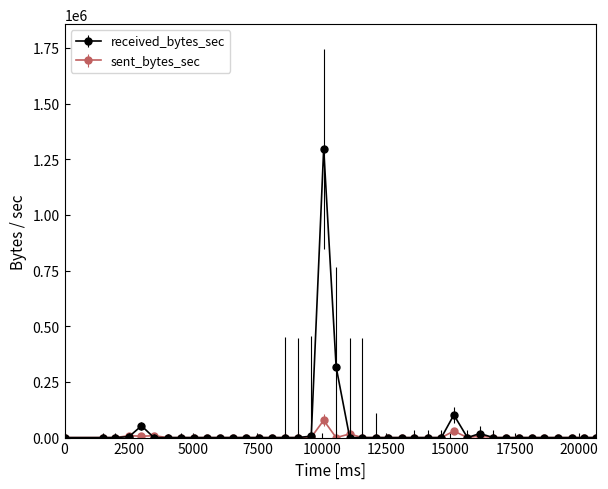

How many distinct data groups are displayed?

2